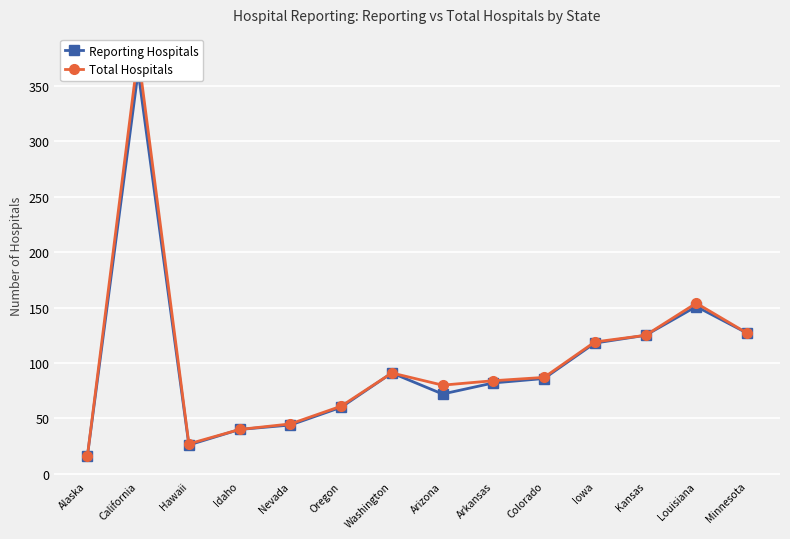

Where is Reporting Hospitals nearest to the value 189?

Louisiana